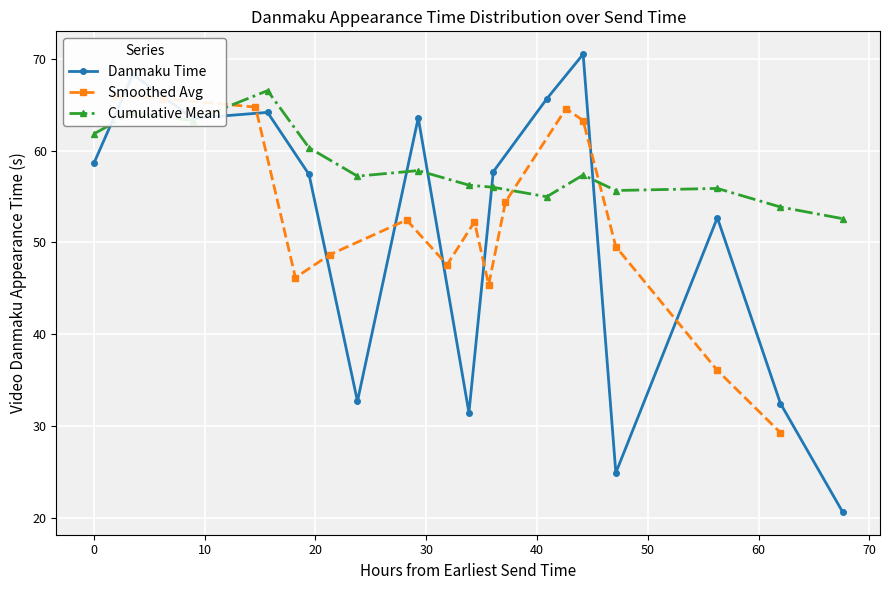

True or false: Cumulative Mean has more than 2 interior local peaks.

True